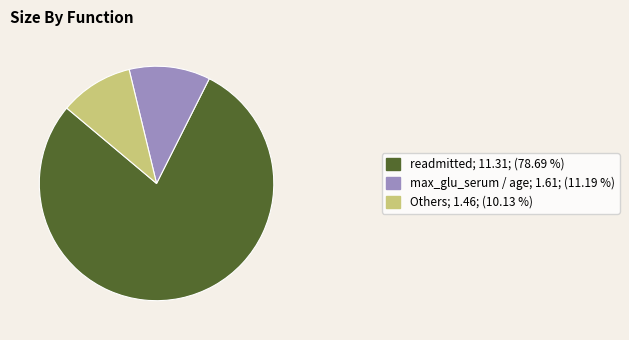

Approximately how many times larger is the value at max_glu_serum / age; 1.61; (11.19 %) compared to Others; 1.46; (10.13 %)?

1.1